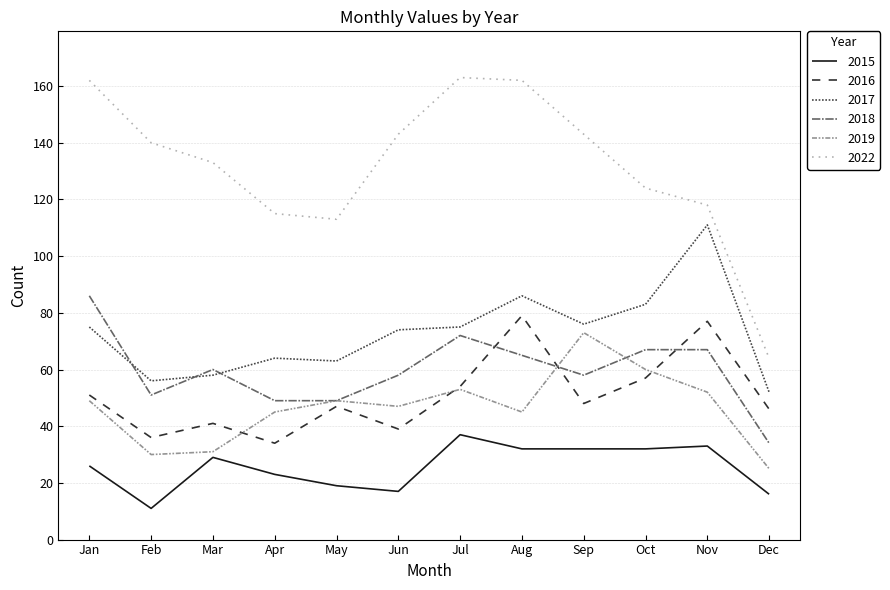

True or false: 2022 and 2016 intersect in this chart.

False